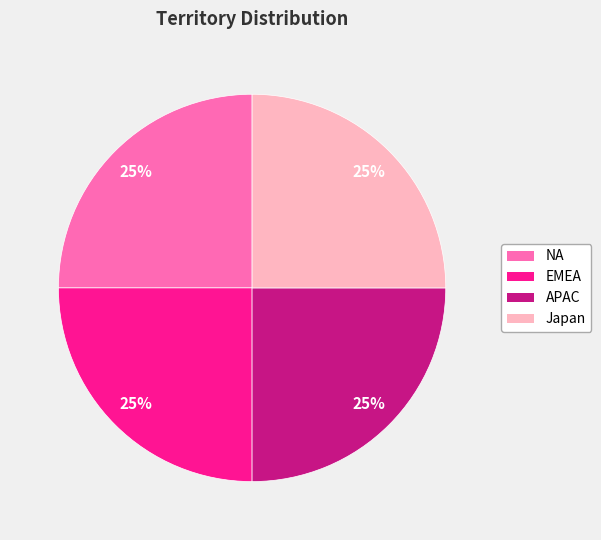

Is NA the majority of the pie?

No